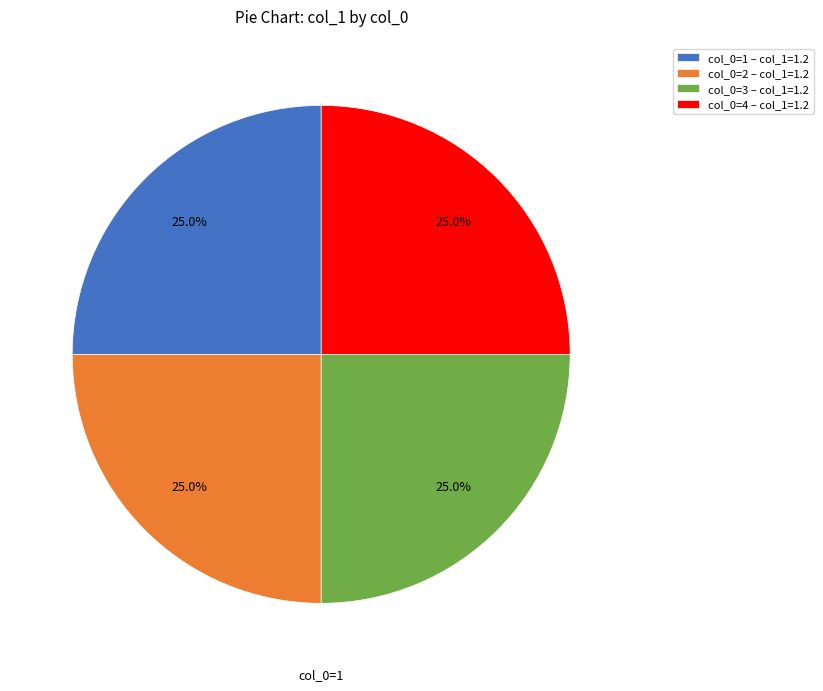

Combined, what portion of the pie is col_0=3 and col_0=4?

50.0%